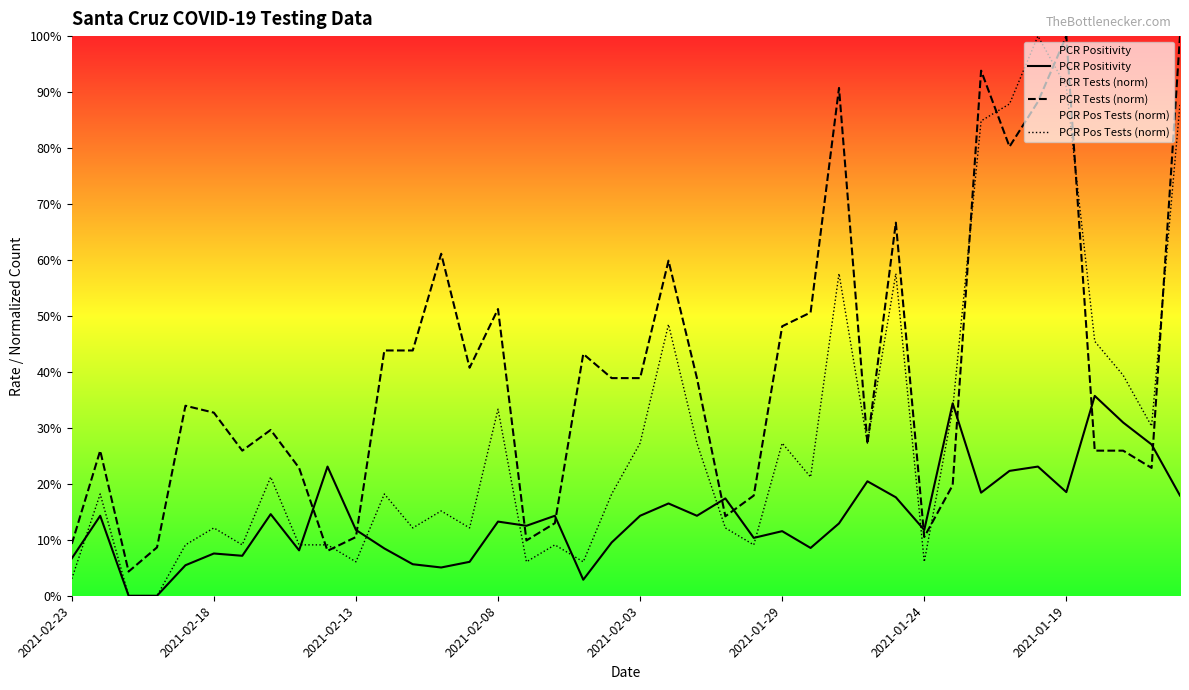

The value of PCR Pos Tests (norm) at 29 is 0.6. True or false?

True